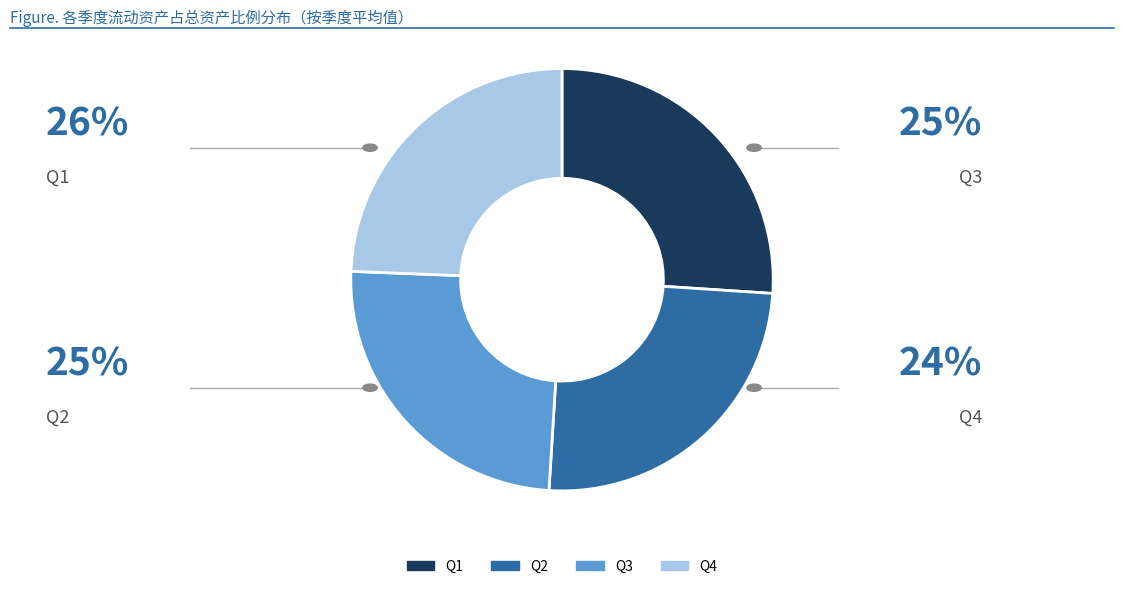

How many slices are in this pie chart?

4